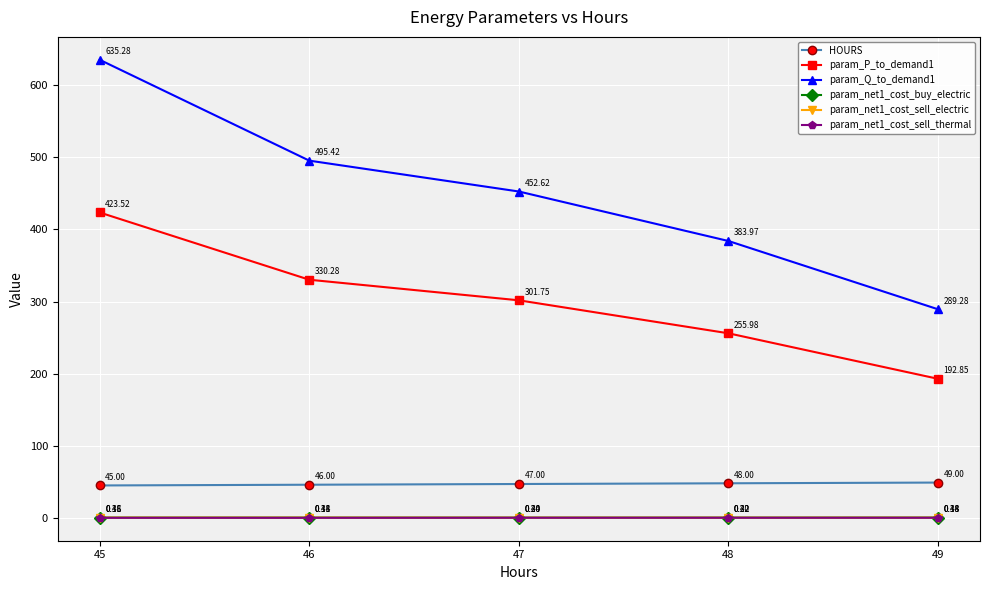

What is the difference between the param_P_to_demand1 values at 46 and 45?

93.2